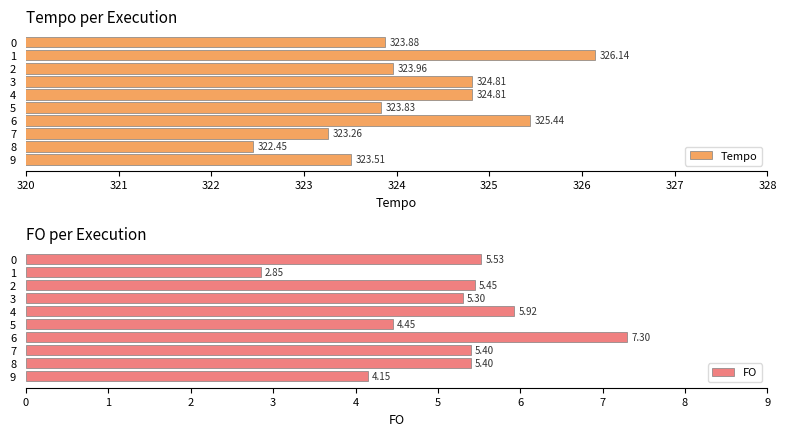

True or false: FO has a value of 5.4 at 7.

True